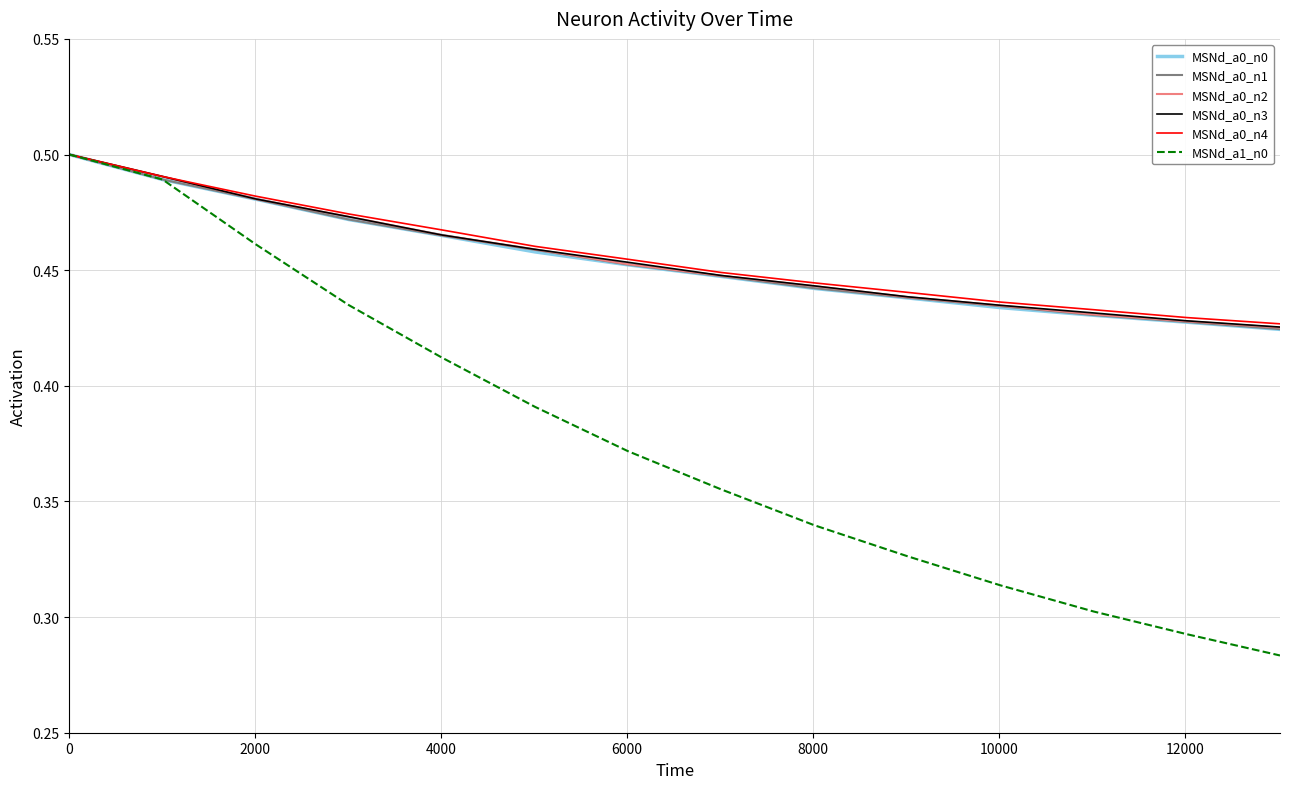

Which series has the widest spread of values?

MSNd_a1_n0